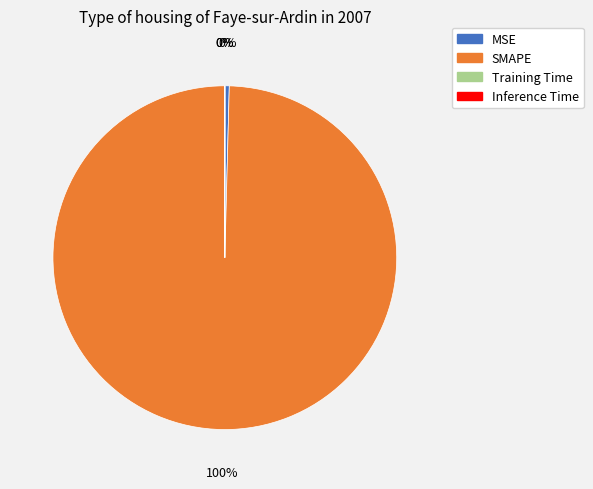

Which slice represents more than half of the pie?

SMAPE